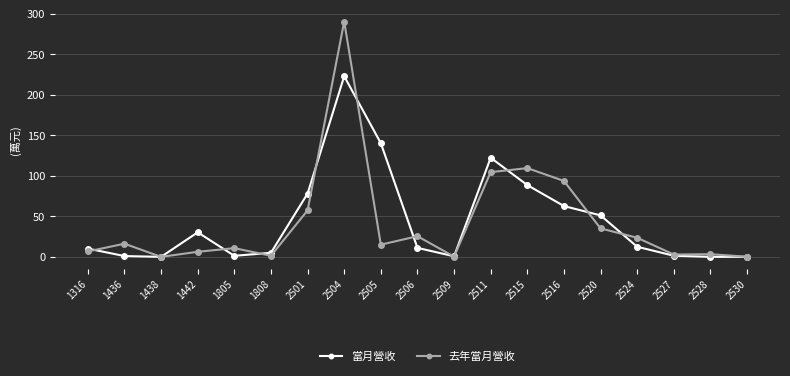

The 去年當月營收 series shows 57.3 at 2501. True or false?

True